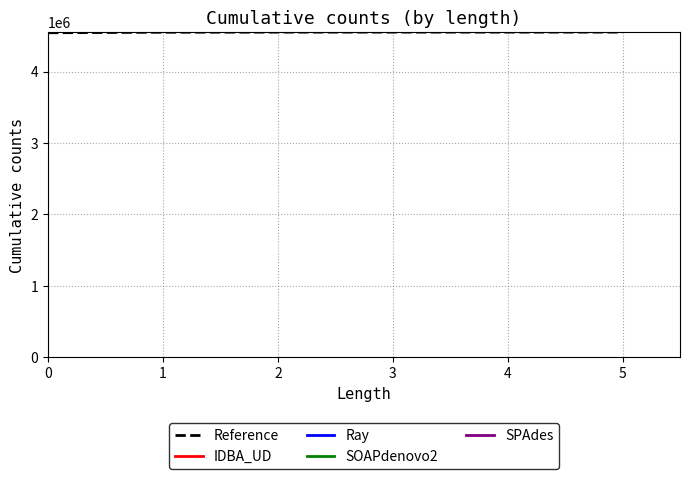

What is the ratio of the value at 3 to the value at 5?

1.0